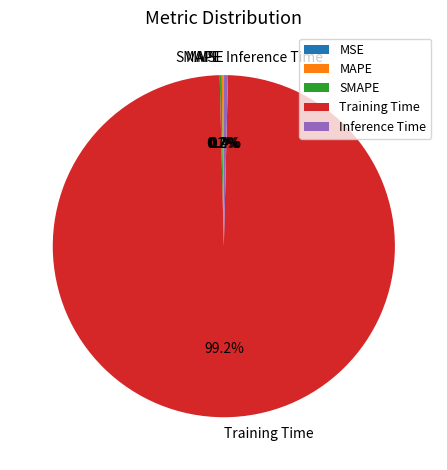

Between Inference Time and Training Time, which is larger?

Training Time